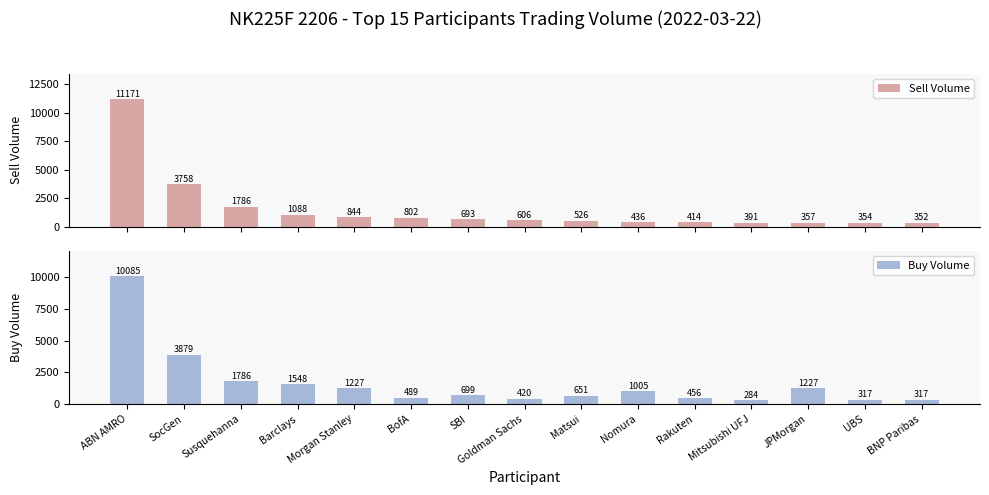

The value of Buy Volume at Susquehanna is 1786. True or false?

True